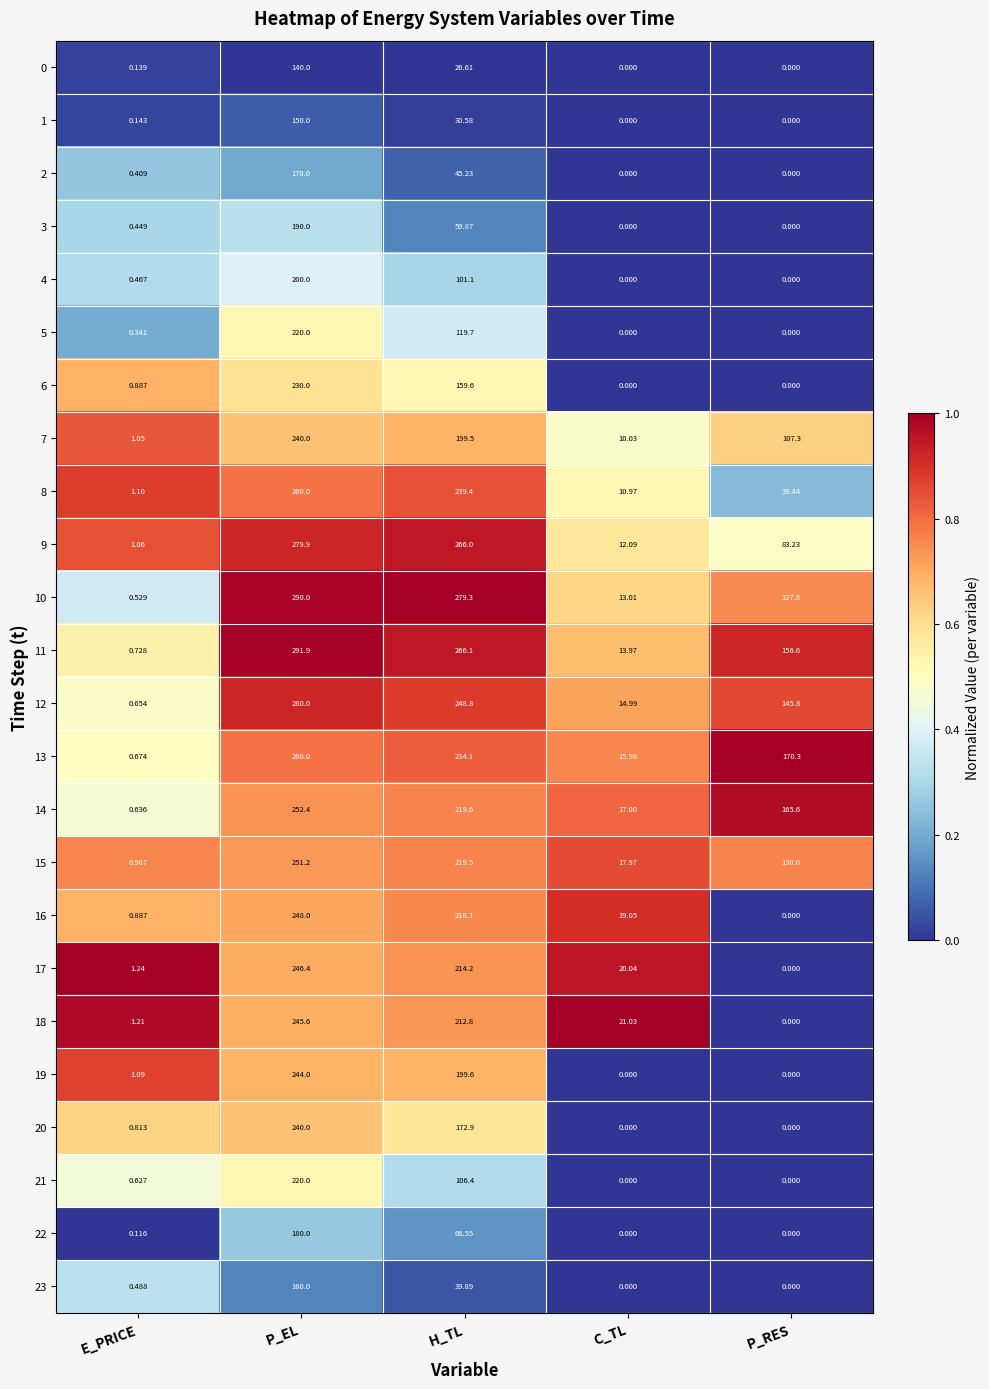

At which category is the sum across all series the highest?

P_EL